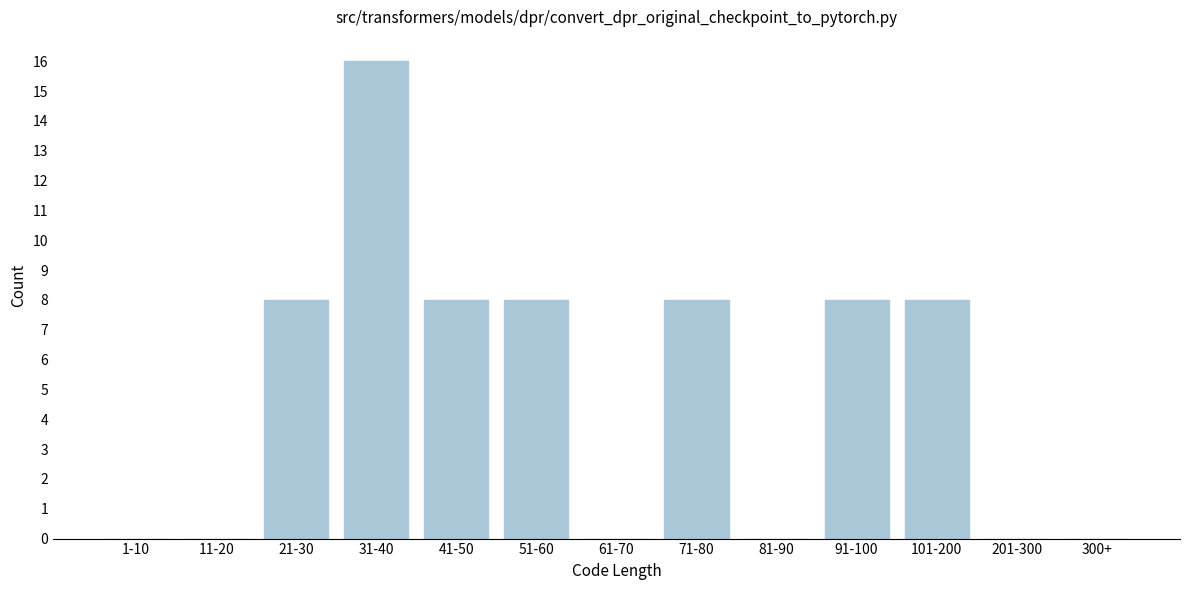

Reading left to right, list all the values displayed in this chart.

1-10=0	11-20=0	21-30=8	31-40=16	41-50=8	51-60=8	61-70=0	71-80=8	81-90=0	91-100=8	101-200=8	201-300=0	300+=0